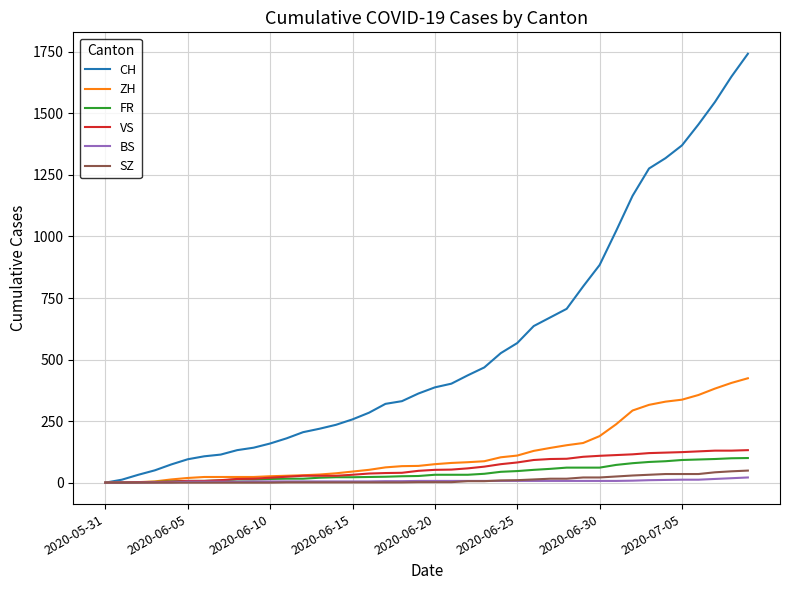

Which series has the largest range (max minus min)?

CH